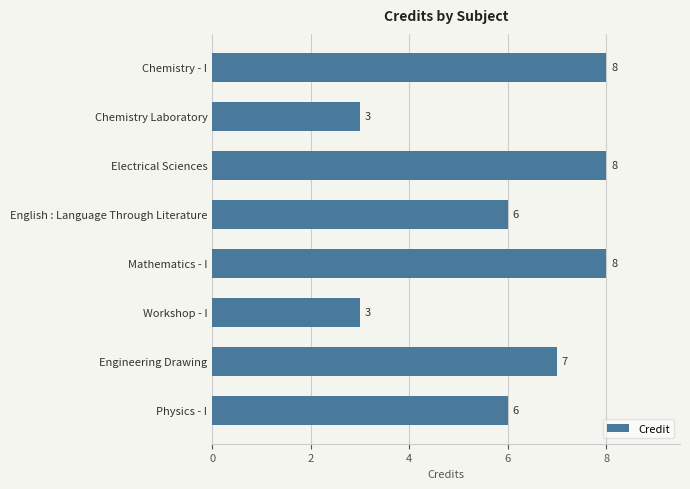

What is the sum of all values?

49